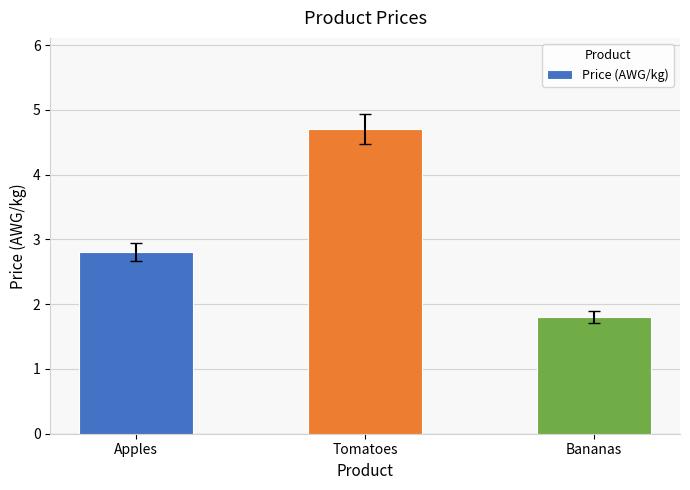

Which category has the highest value across all series?

Tomatoes